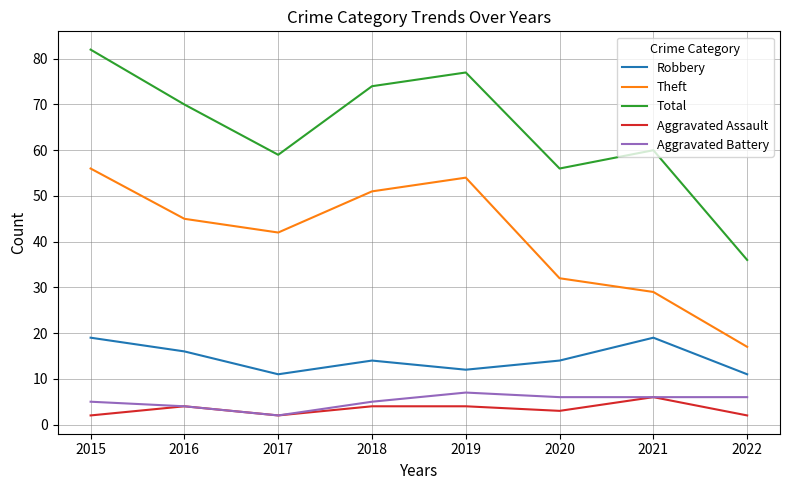

What is the sum of all Aggravated Battery values?

41